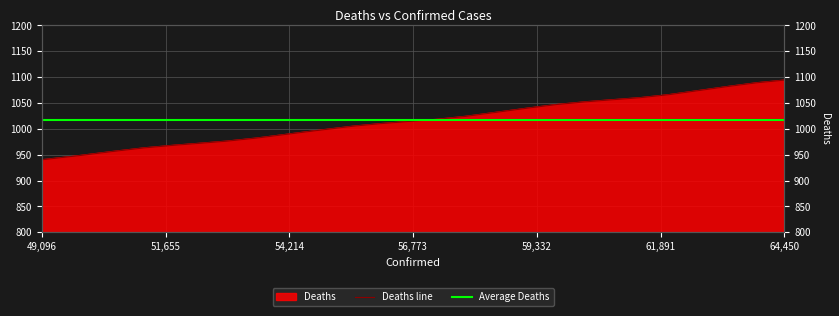

Which category has the highest value across all series?

64450